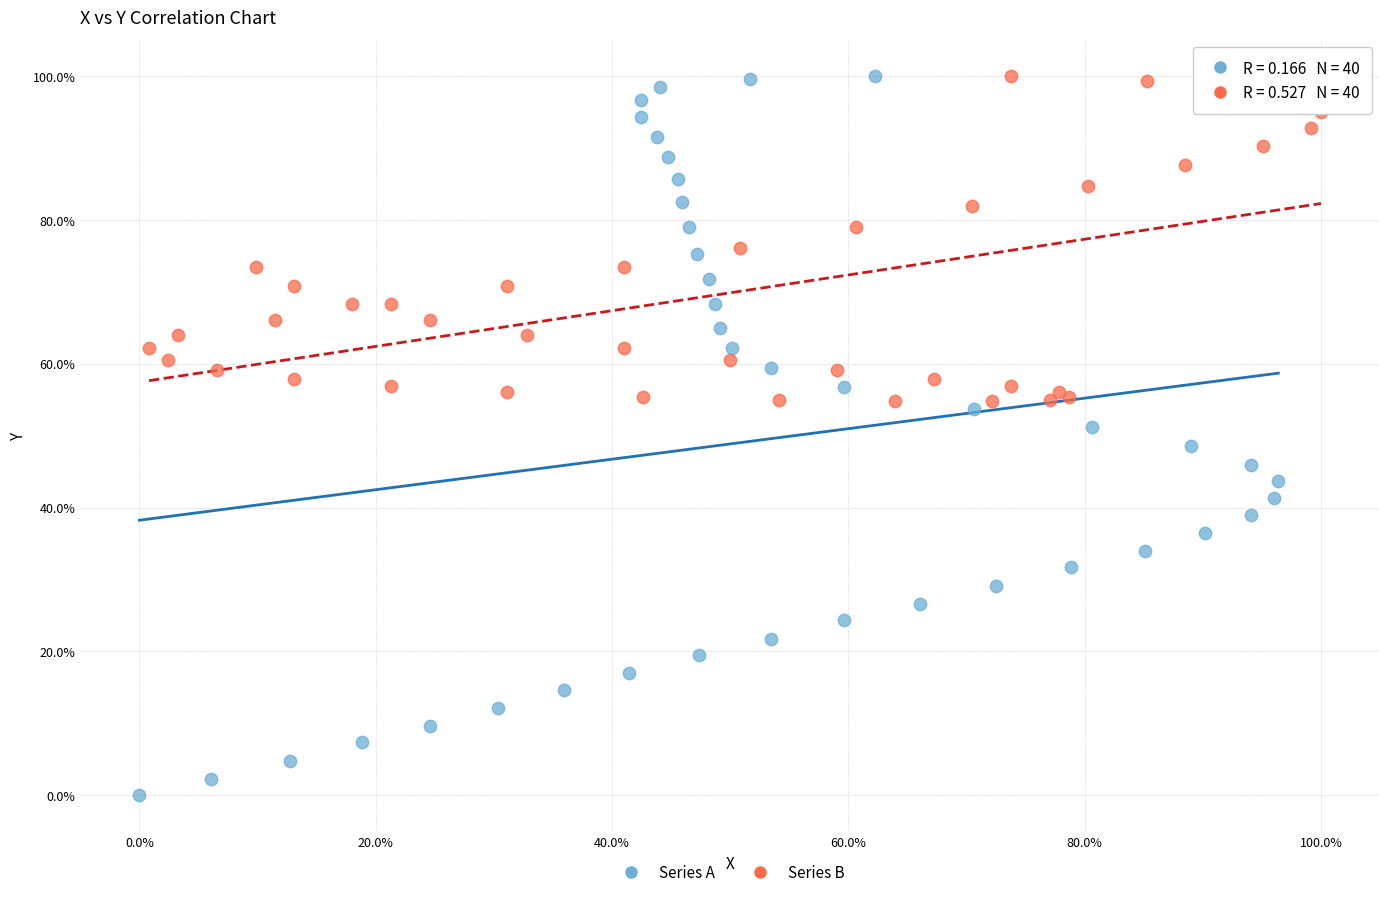

What are all the series names shown in the legend?

Series A, Series B